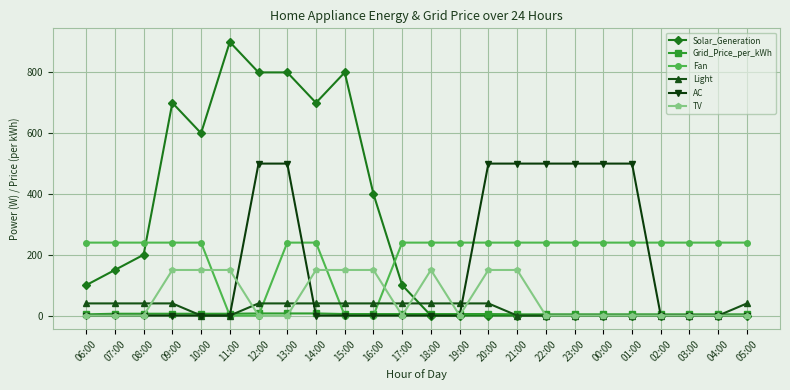

Which label corresponds to the largest value in the chart?

11:00